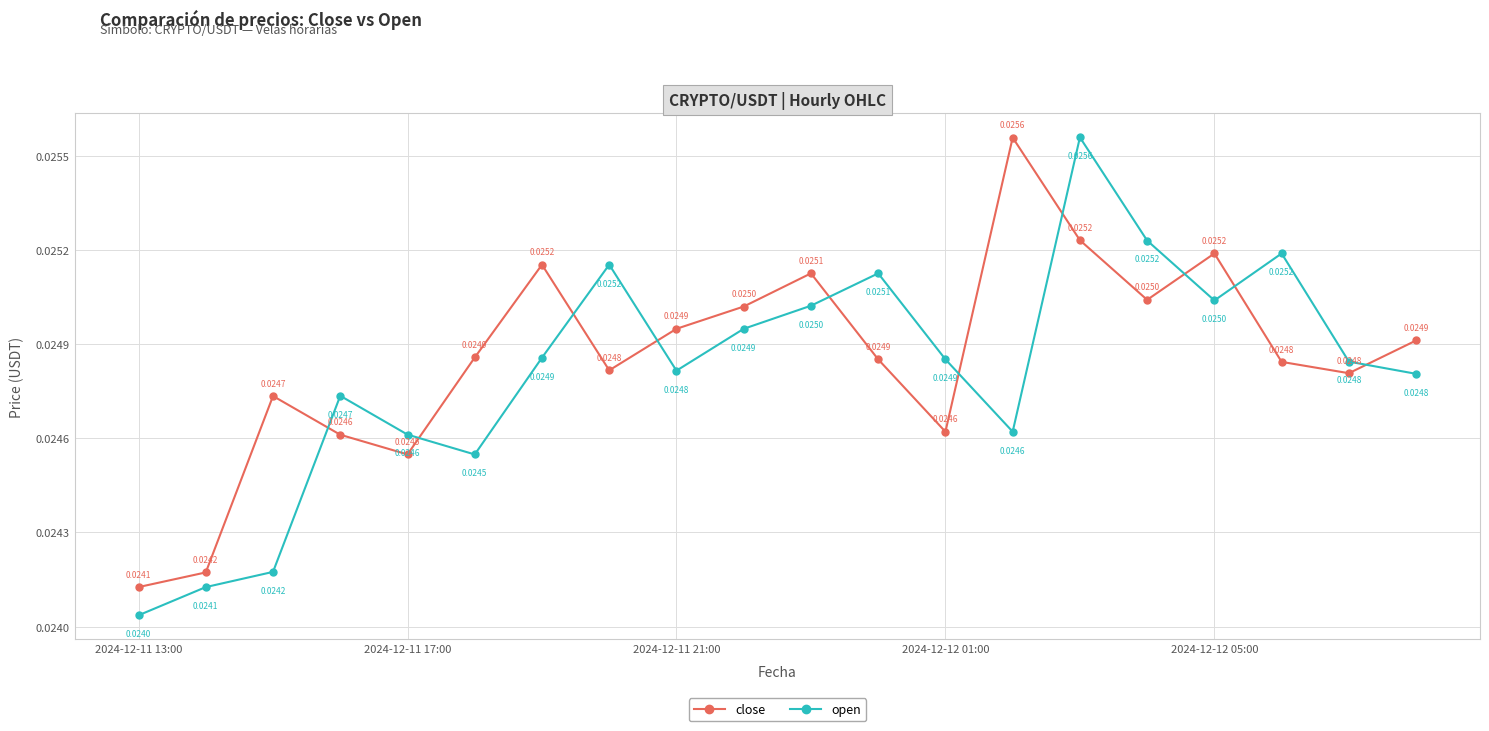

True or false: close has more than 1 points higher than both neighbors.

True